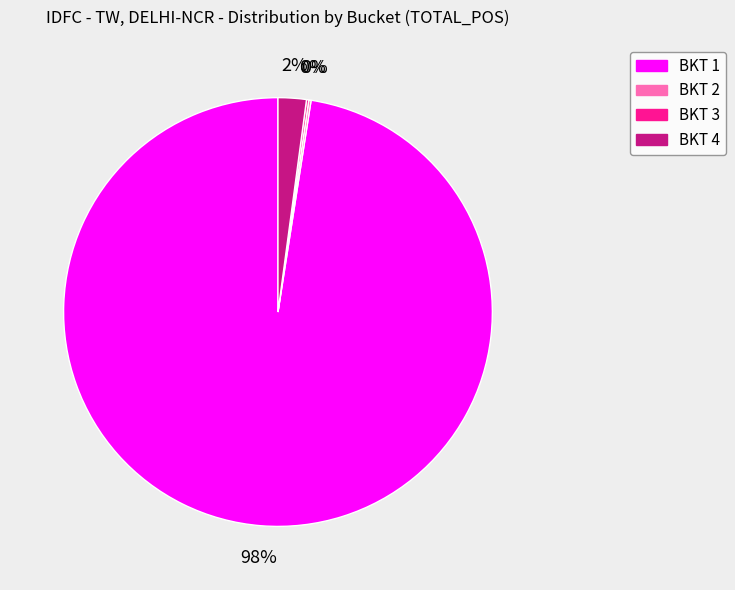

Does BKT 1 account for over 50% of the chart?

Yes